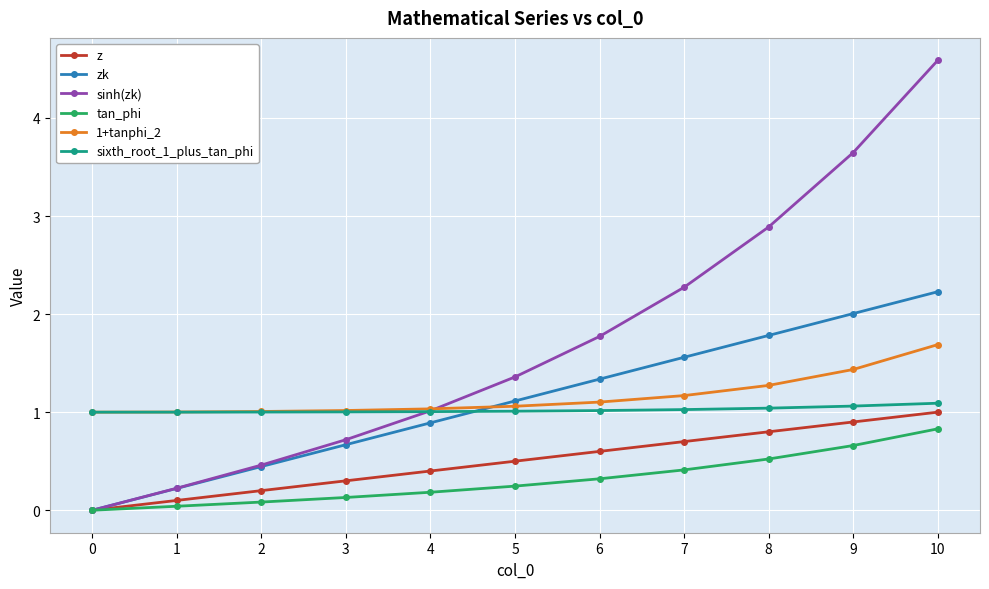

At which category is the sum across all series the highest?

10